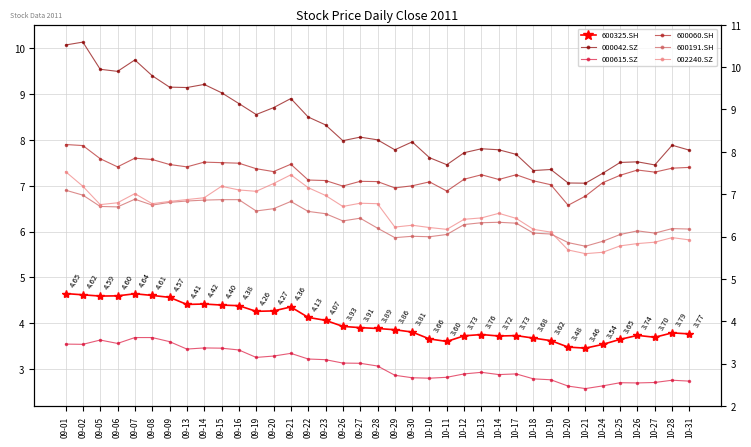

What is the average value of the 000042.SZ series?

8.3